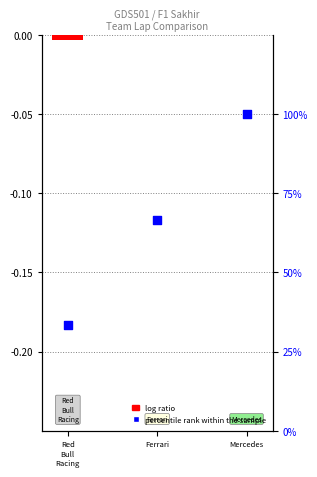

Which series reaches the maximum Y coordinate?

percentile rank within the sample